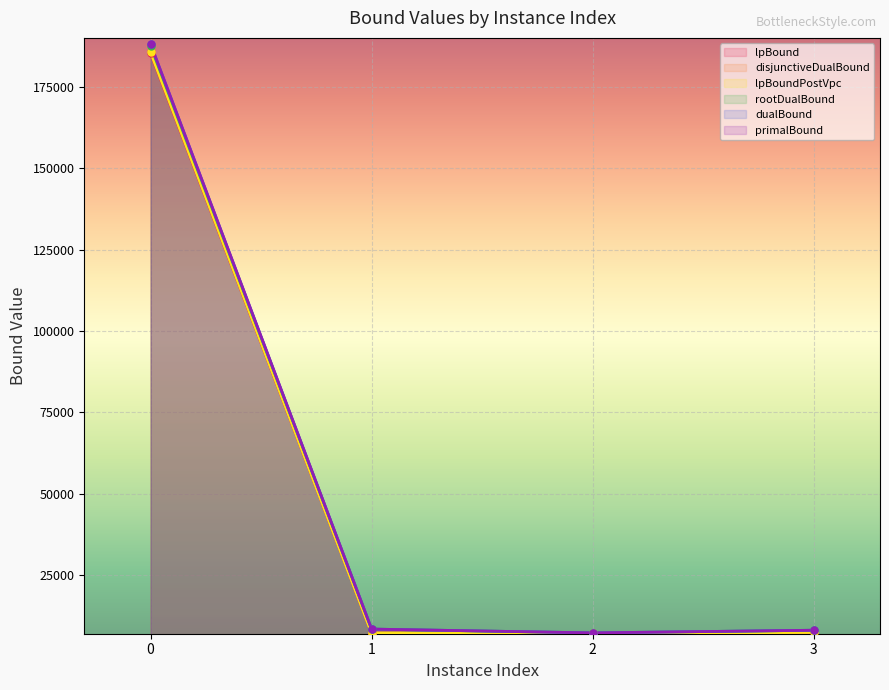

Reading left to right, list all the values displayed in this chart.

lpBound: 185321.4	7136.6	7001.4	7353.3
disjunctiveDualBound: 186029.7	7136.6	7001.4	7353.3
lpBoundPostVpc: 185605.8	7136.6	7001.4	7353.3
rootDualBound: 187574.8	8352.1	7184.7	7999.8
dualBound: 188168.2	8352.1	7184.7	7999.8
primalBound: 188186.5	8352.1	7184.7	7999.8